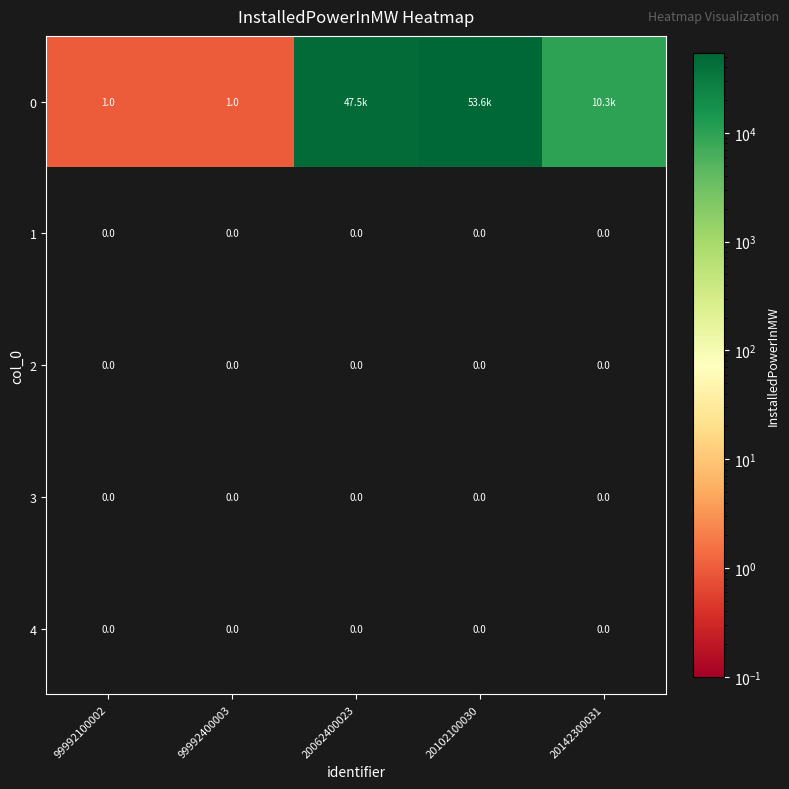

Is the value of 0 at 99992100002 greater than the value of 3 at 20142300031?

Yes